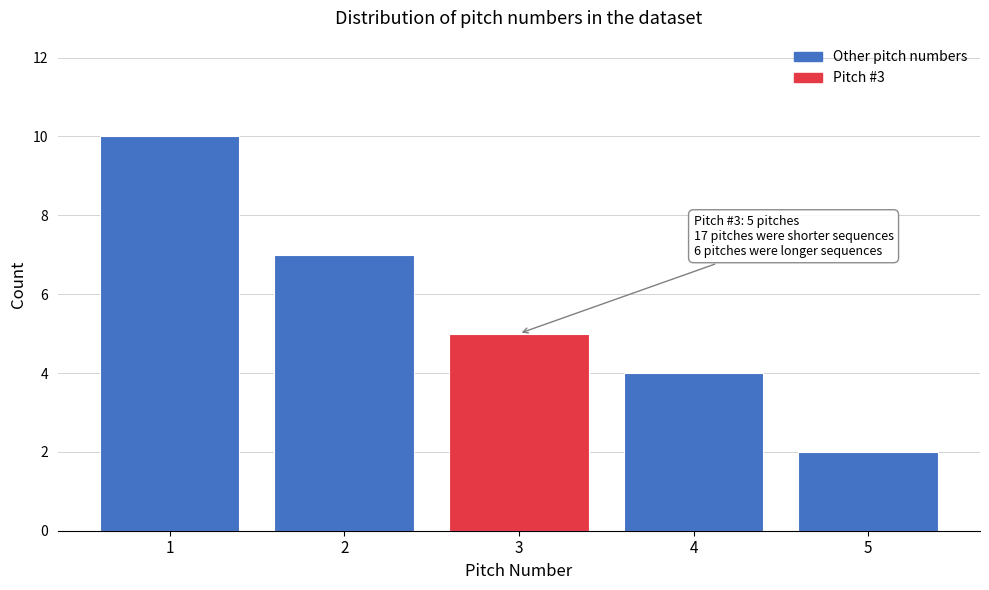

Over which range of the x-axis is the bar tallest?

0.5 to 1.5